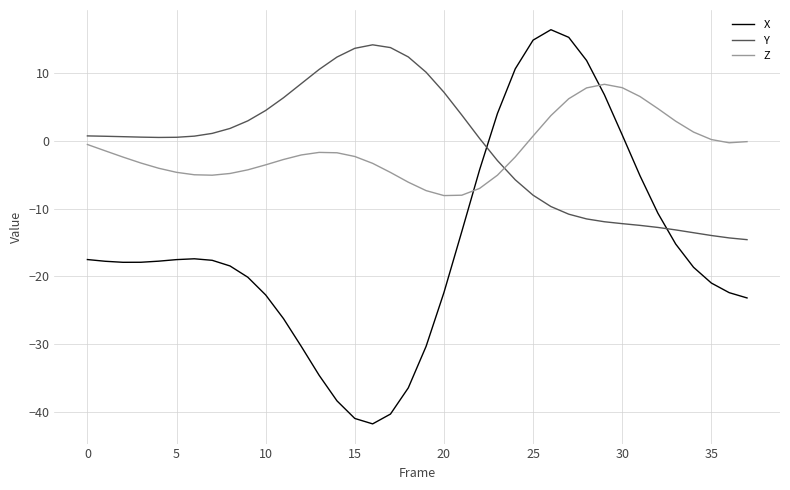

True or false: Z and Y cross at least once.

True